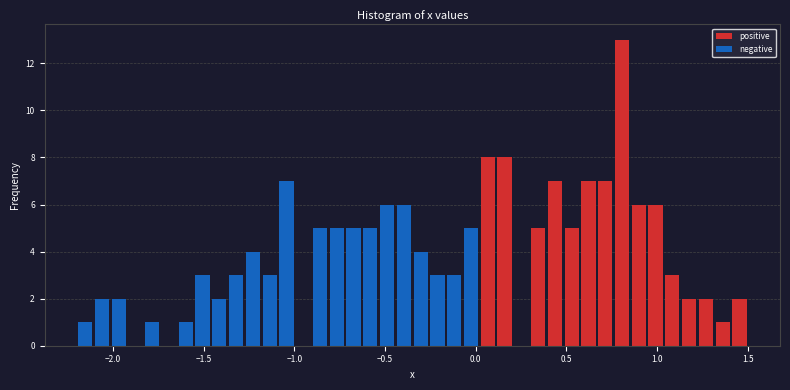

Around what value on the x-axis is the tallest bar? Give the approximate position of its centre, as read against the axis.

0.80